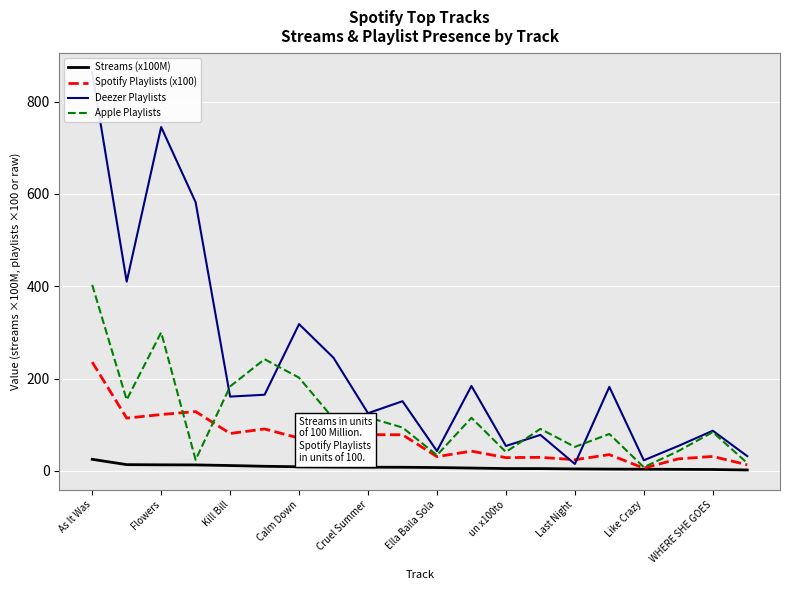

True or false: Streams (x100M) has more than 1 interior local peaks.

False